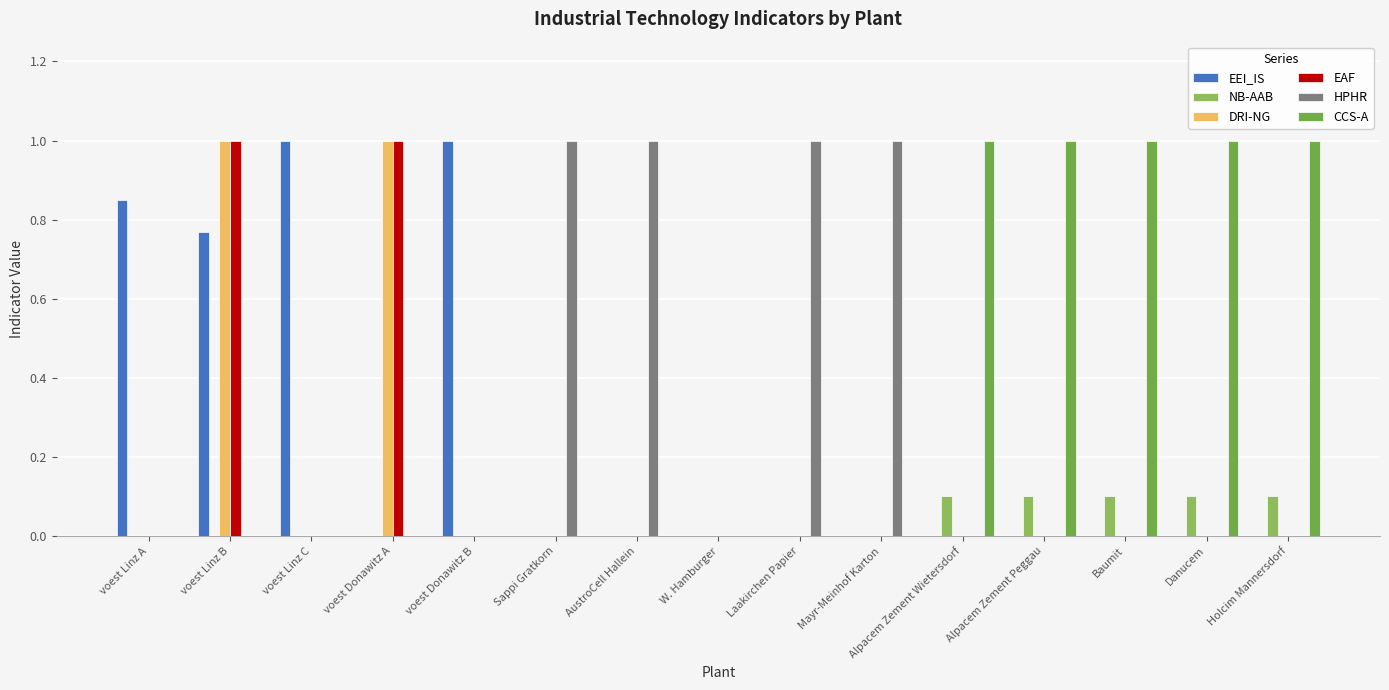

Is the value of HPHR at AustroCell Hallein greater than the value of EAF at voest Linz A?

Yes